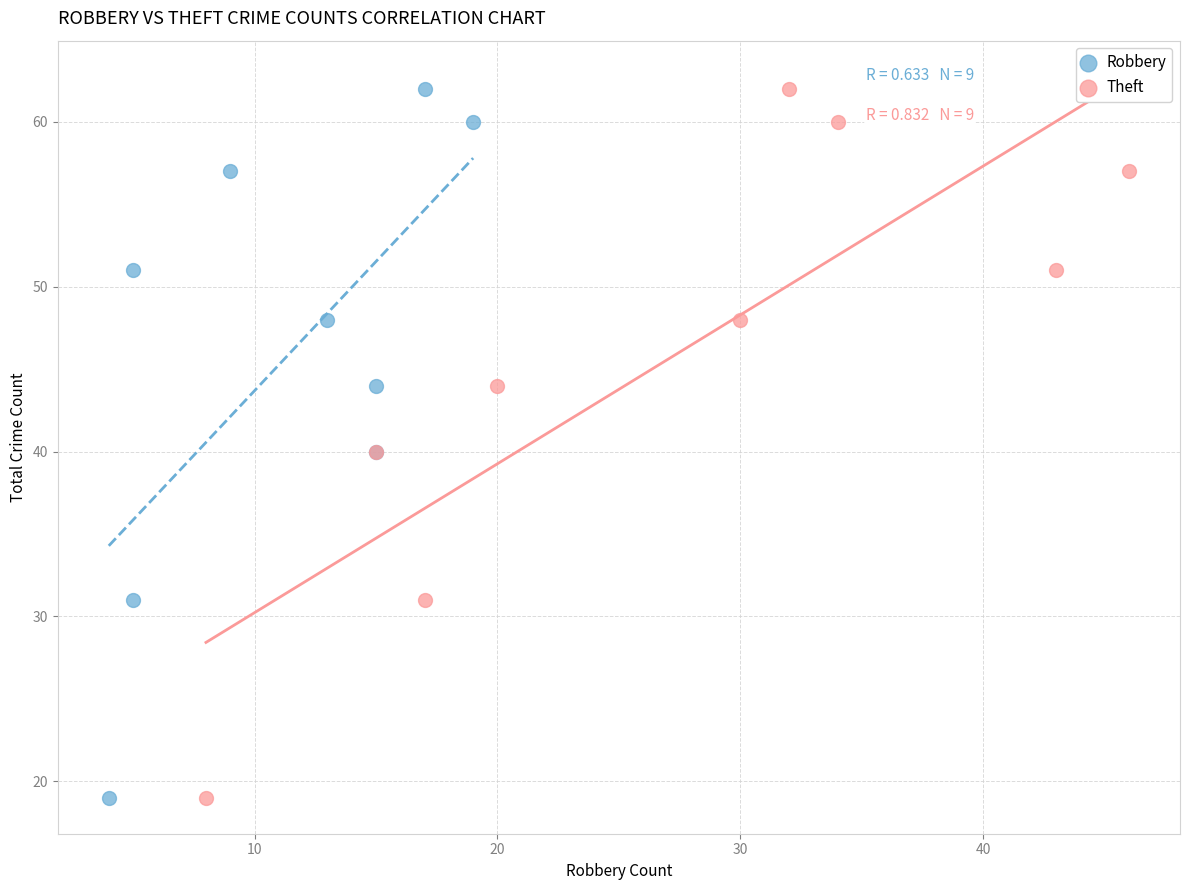

What are all the series names shown in the legend?

Robbery, Theft